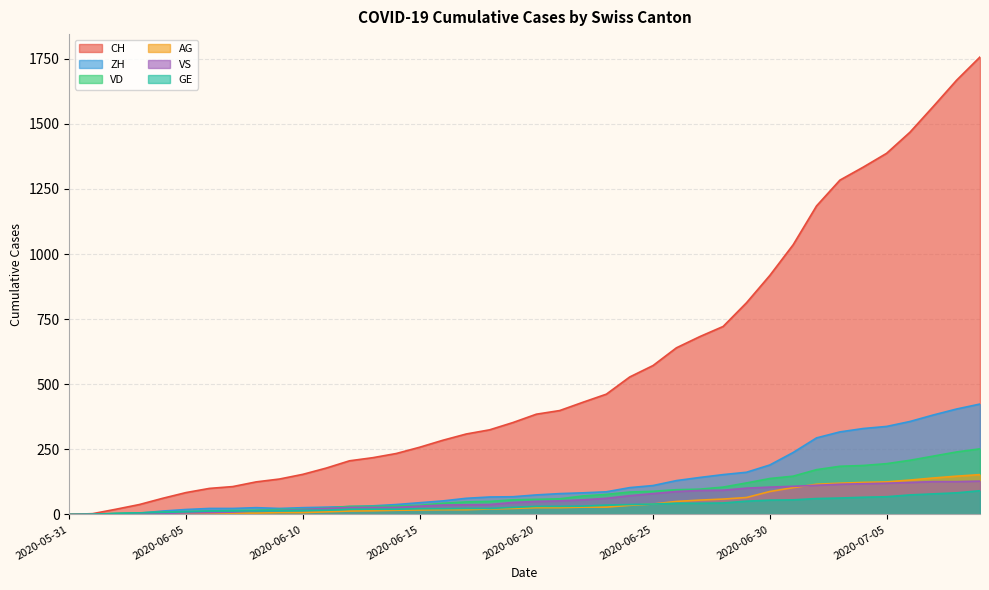

True or false: CH and ZH intersect in this chart.

False